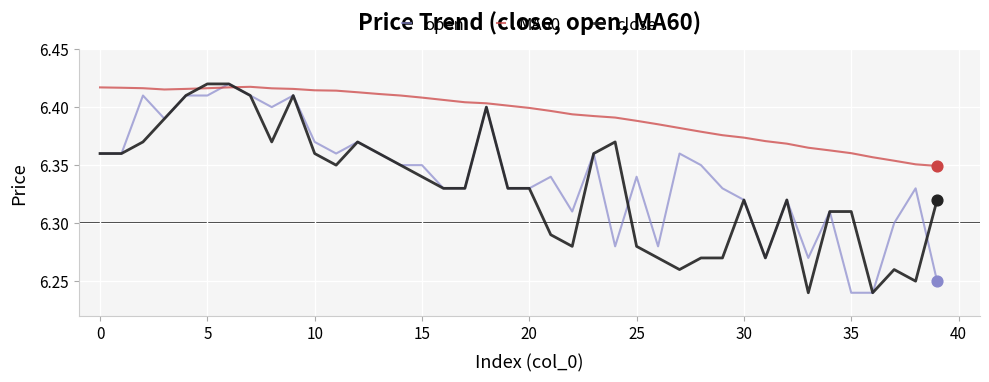

Rank the series by their average value, from highest to lowest.

MA60, open, close